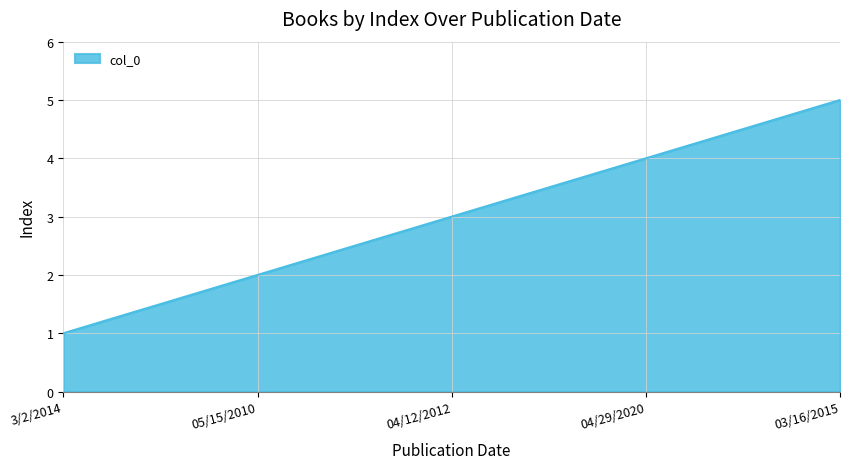

At which category does the chart reach its minimum across all series?

3/2/2014